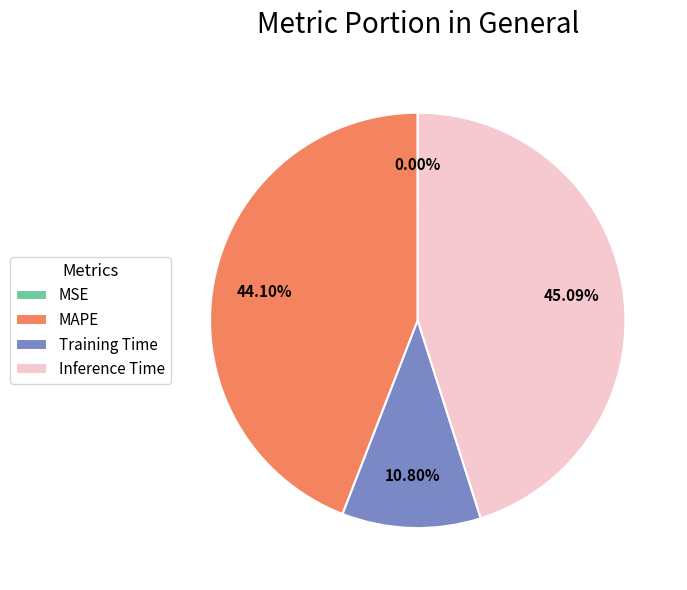

Is there a majority slice in this chart?

No